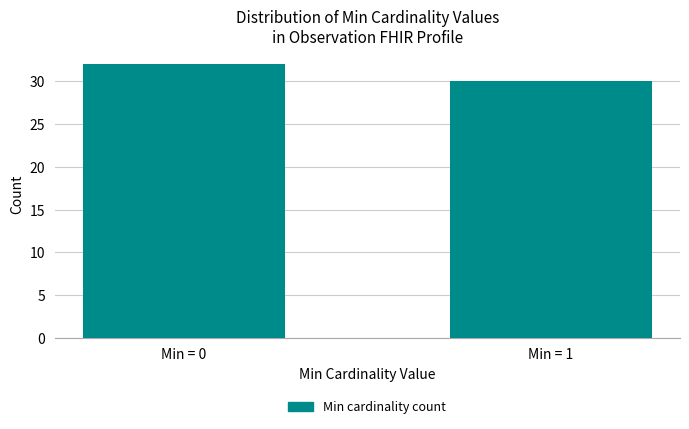

Reading left to right, what are all the values shown in this chart?

32	30